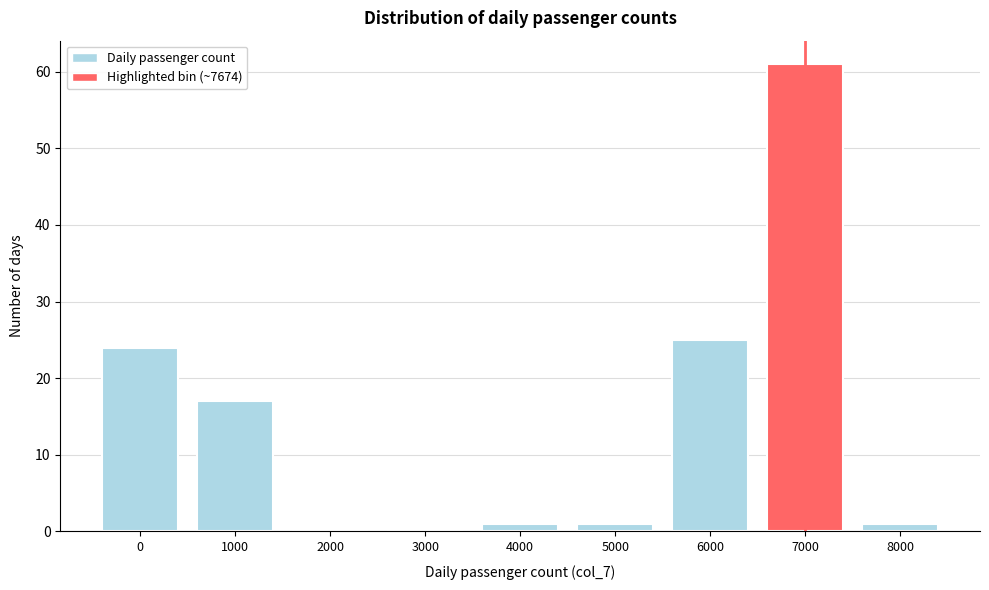

Reading right to left, extract all data points from this chart.

8000=1	7000=61	6000=25	5000=1	4000=1	3000=0	2000=0	1000=17	0=24